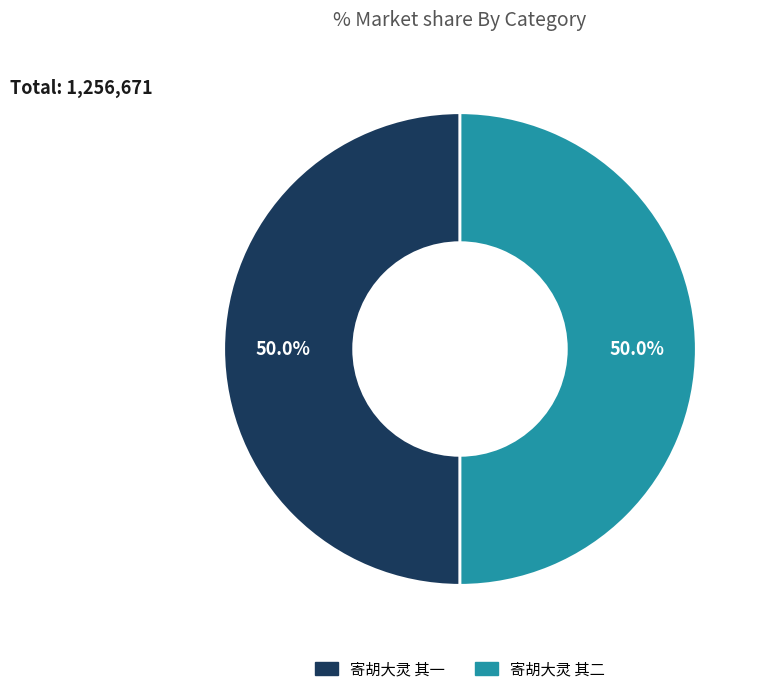

What is the total percentage of 寄胡大灵 其一 and 寄胡大灵 其二?

100.0%